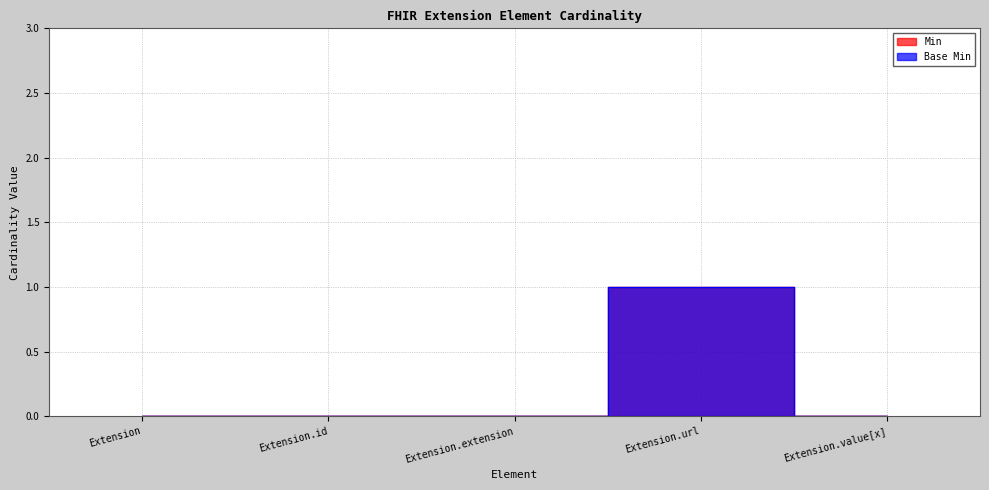

Is this an area chart (filled region under the line)?

No